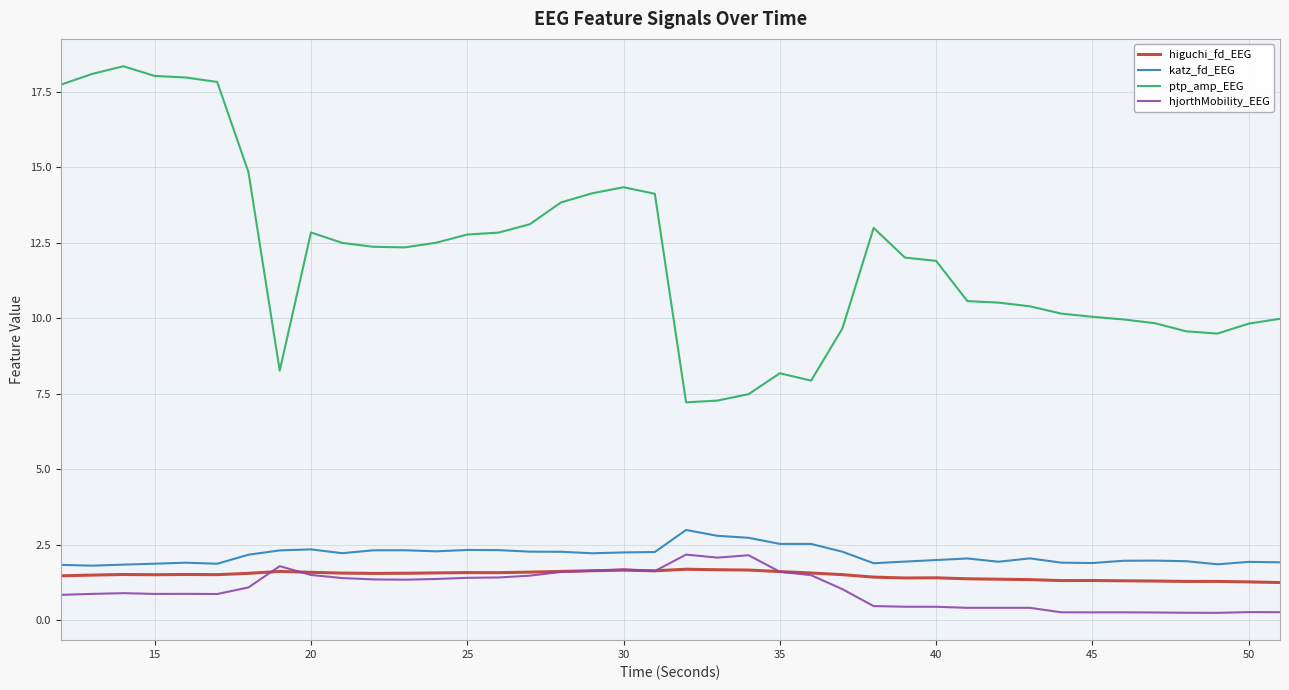

At how many categories does at least one series exceed 14?

10